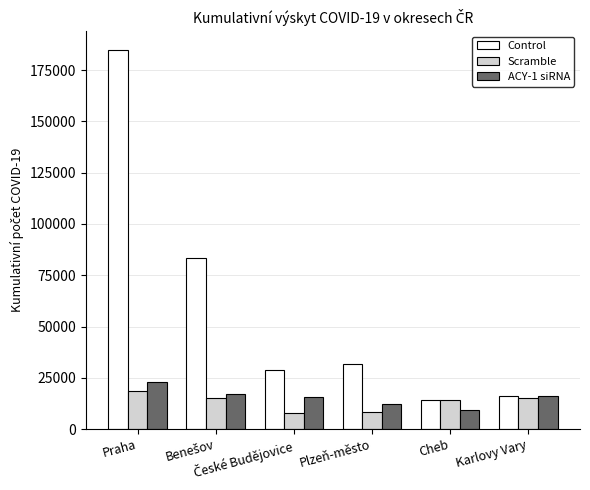

What is the maximum value shown in the chart?

184765